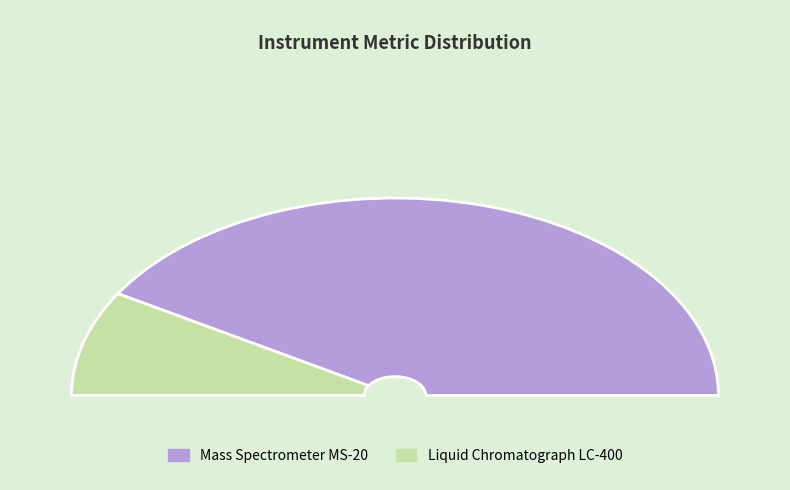

Which category accounts for the majority?

Mass Spectrometer MS-20